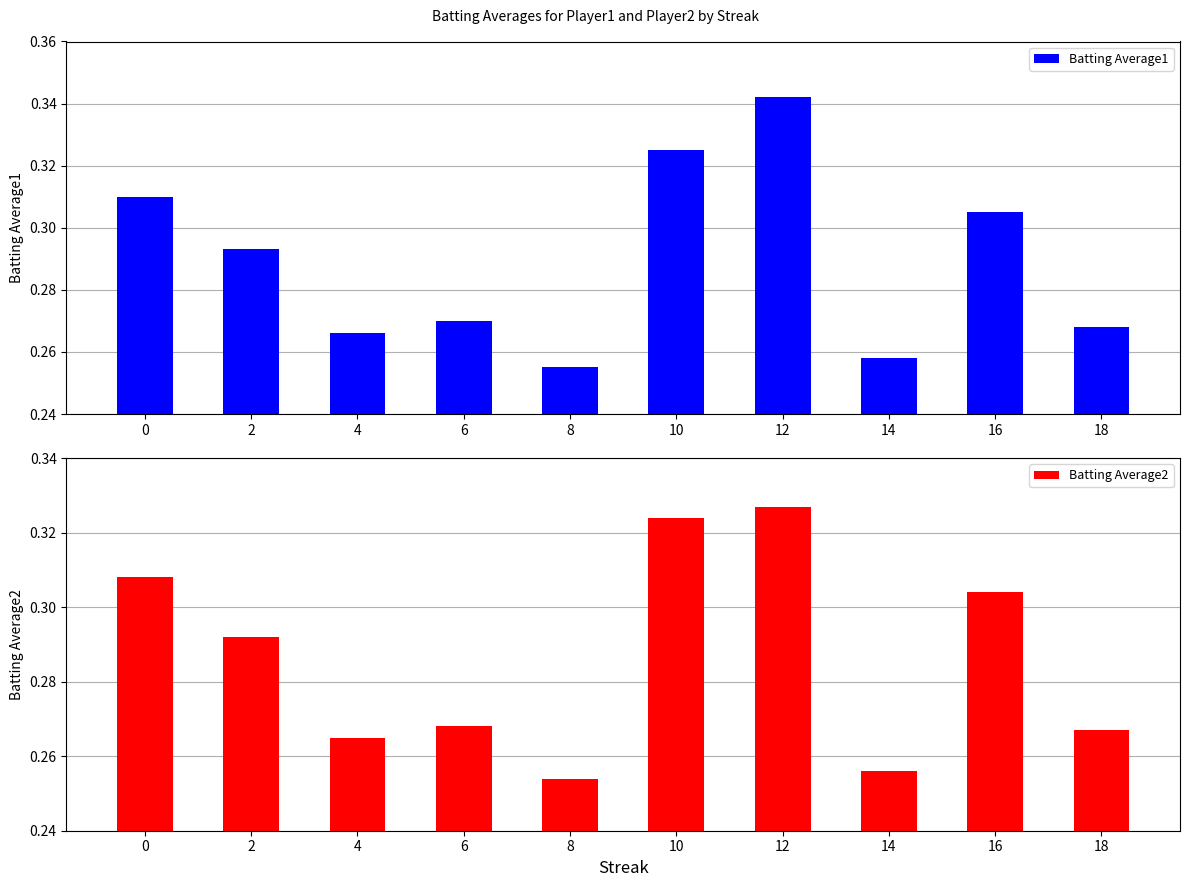

What is the sum of all Batting Average2 values?

2.9